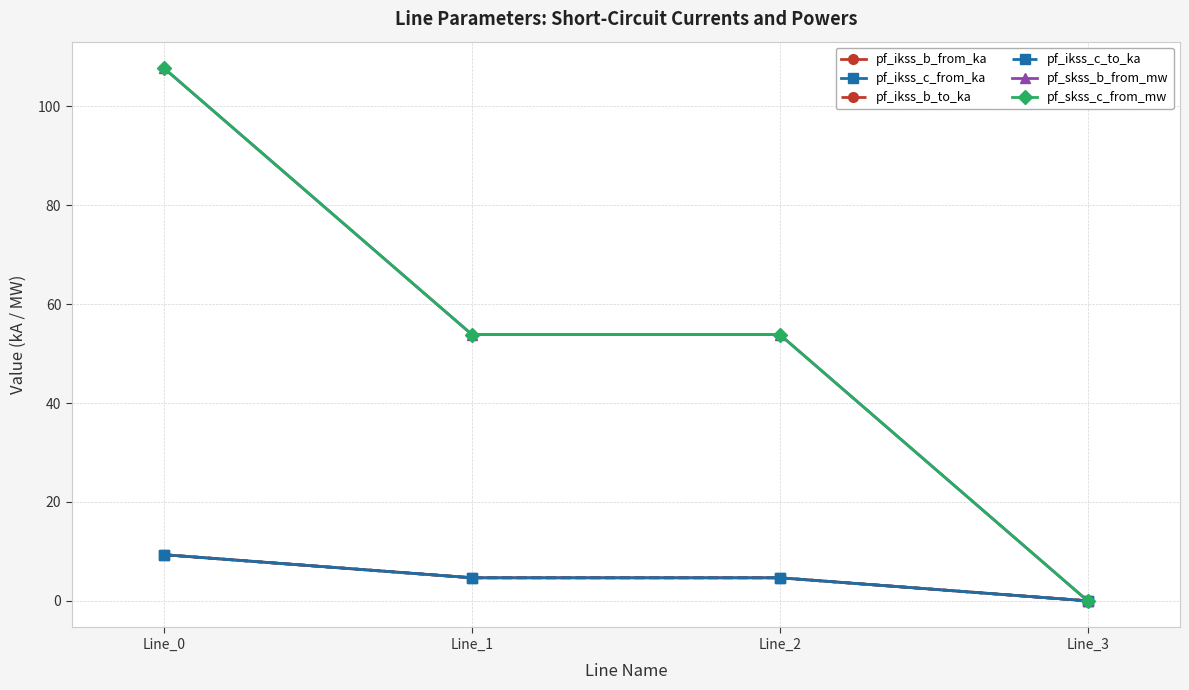

Does the chart display data point markers on the line(s)?

Yes